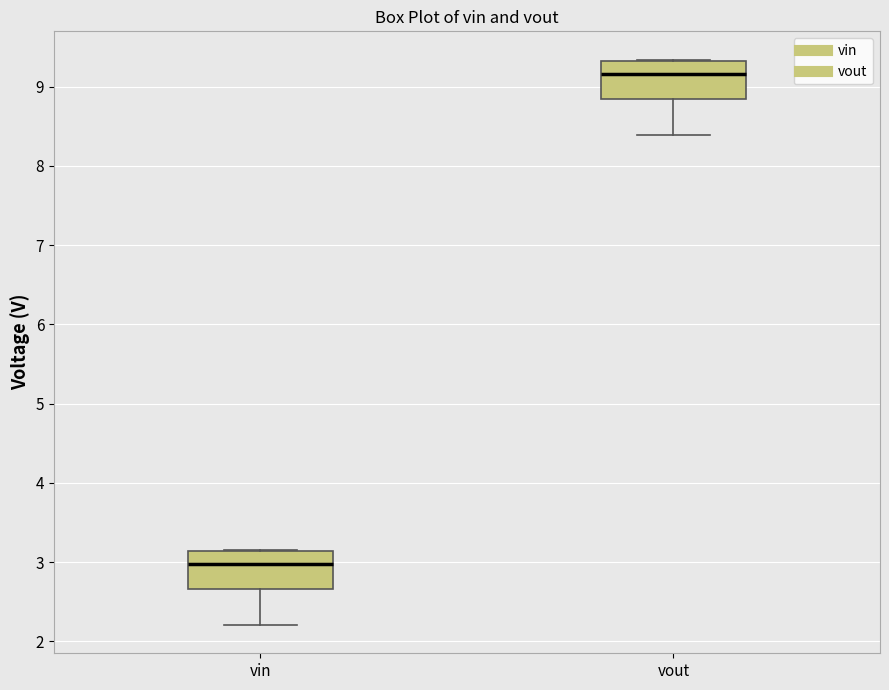

Reading left to right, transcribe this box plot: for each box, give where its median line is, the range the box spans, and where its two whiskers end, as read against the y-axis. The values are not printed on the chart, so give them approximately, as read against the axis.

vin: median 3.0, box 2.7 to 3.1, whiskers 2.2 to 3.2
vout: median 9.2, box 8.8 to 9.3, whiskers 8.4 to 9.3